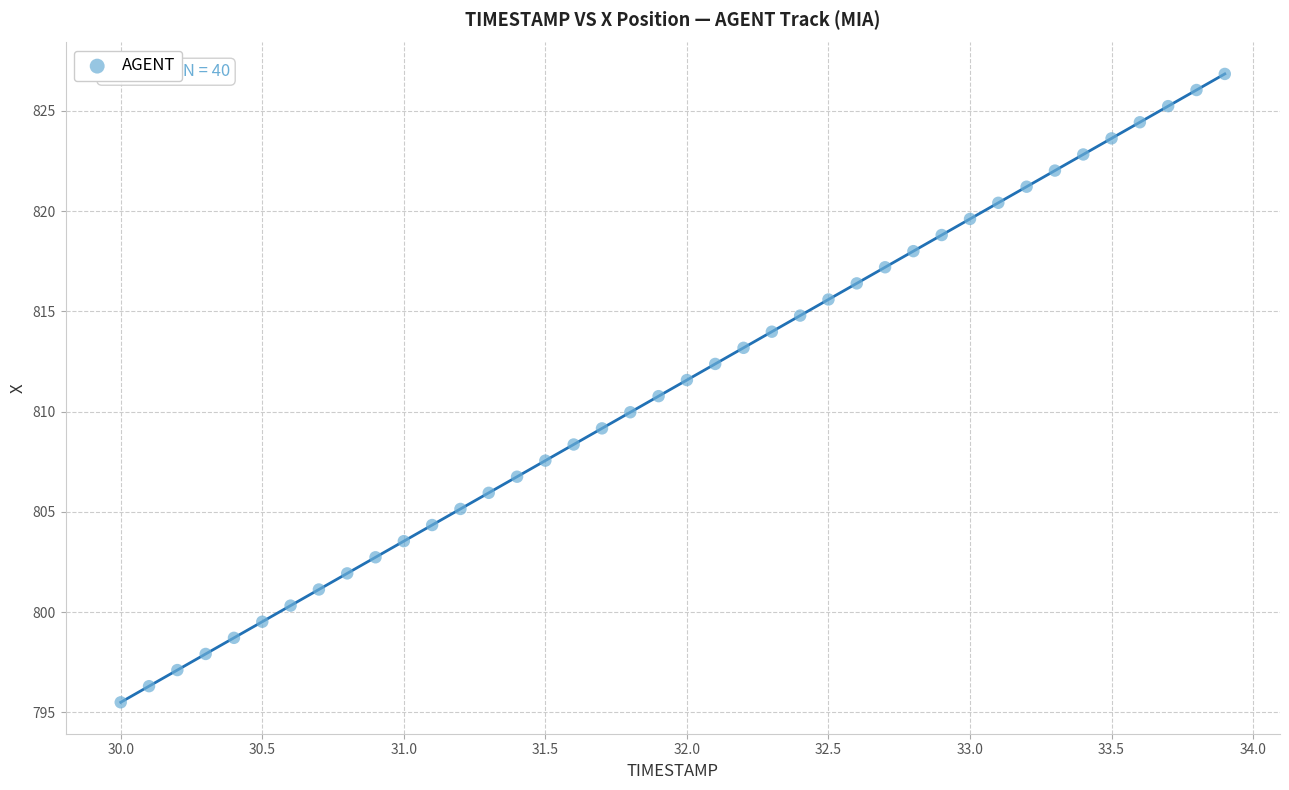

What is the range of Y values (max minus min)?

31.3